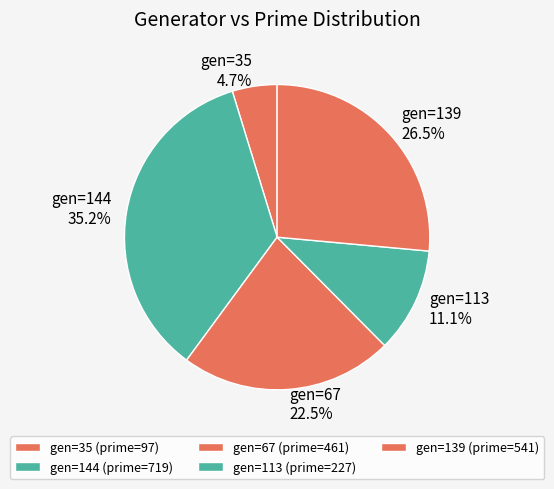

What portion of the pie excludes gen=35?

95.3%